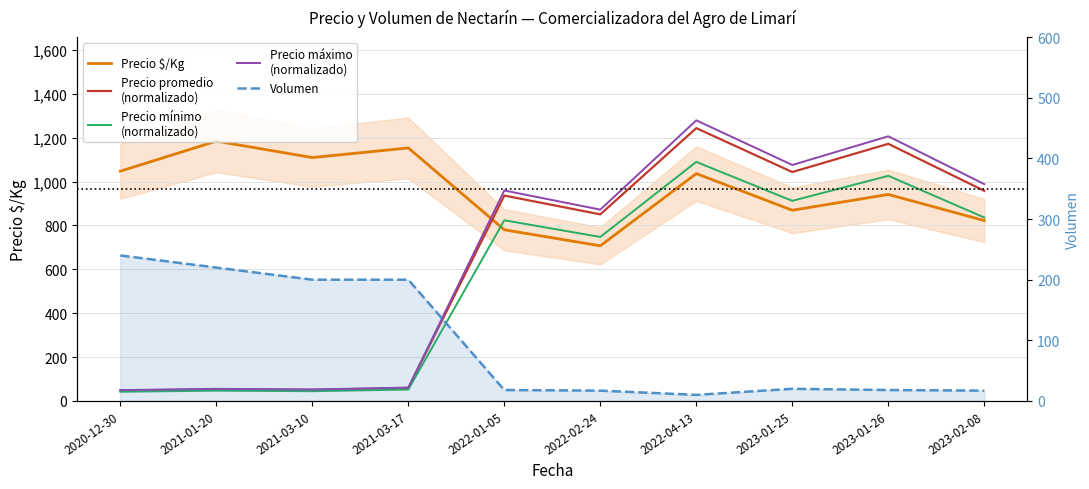

What is the label of the 4th point from the left?

2021-03-17